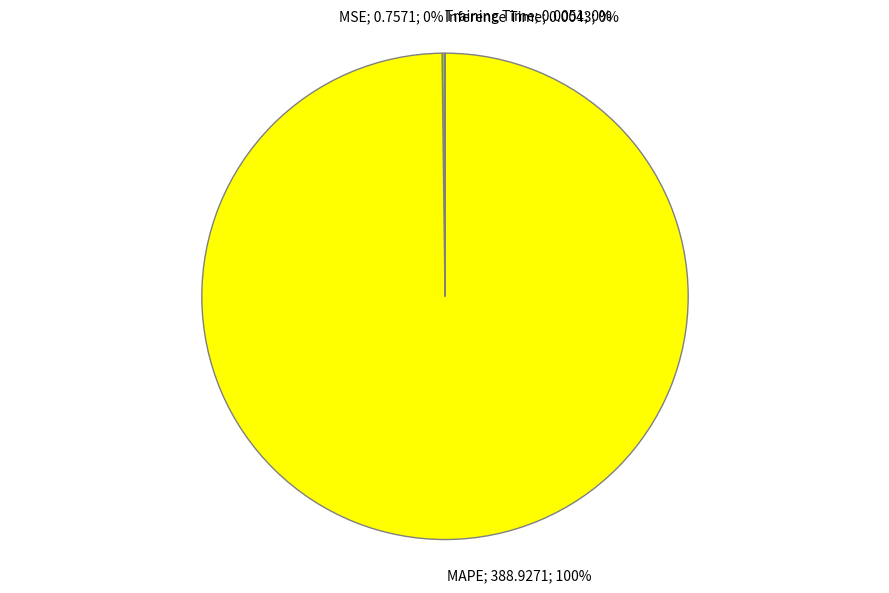

Is there any slice that represents more than half of the pie?

Yes